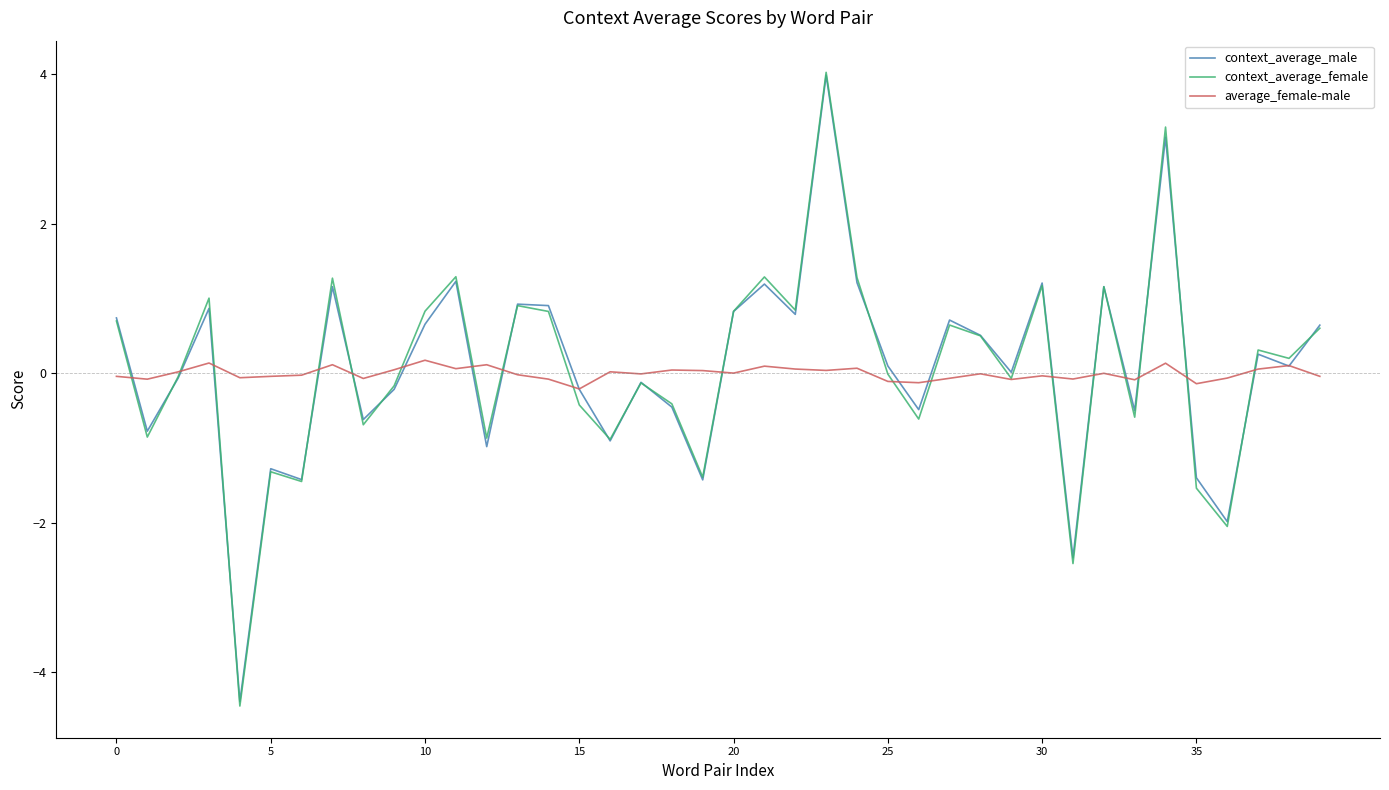

What is the smallest value displayed?

-4.5